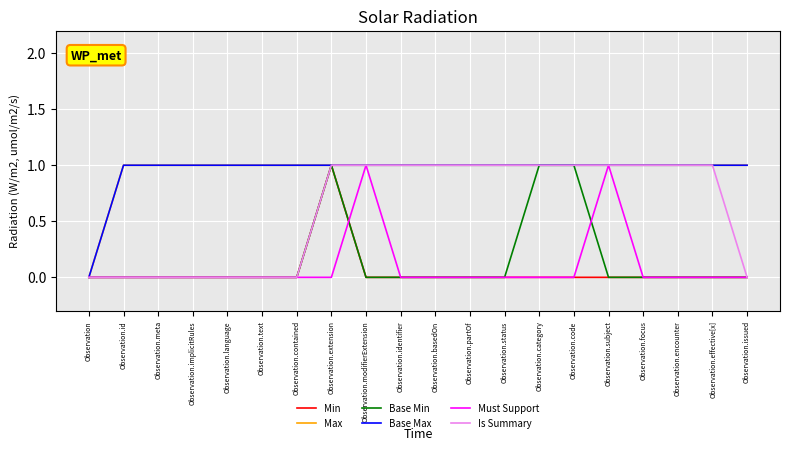

True or false: Min has more than 2 interior local peaks.

False